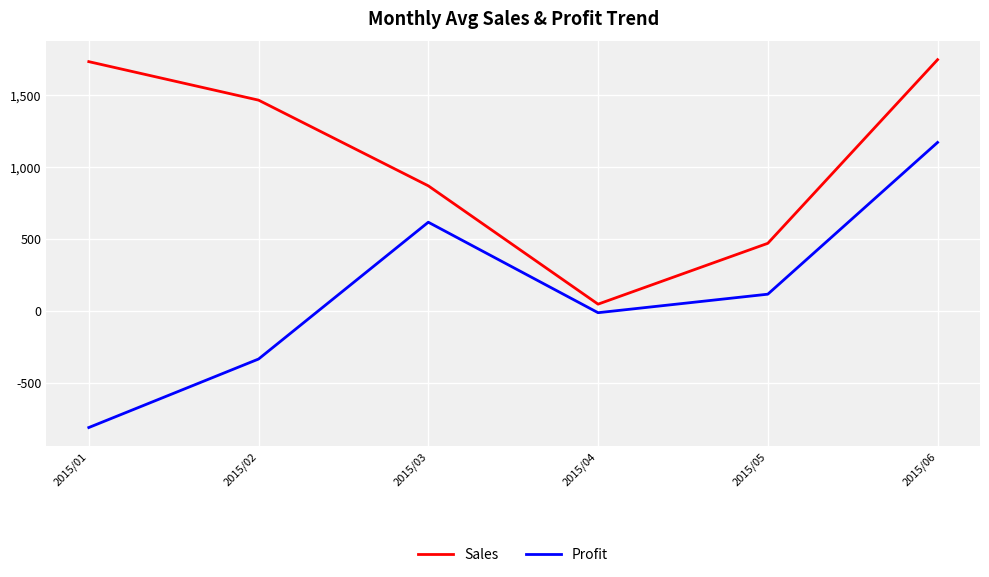

What value does the Profit series have at 2015/03?

615.2